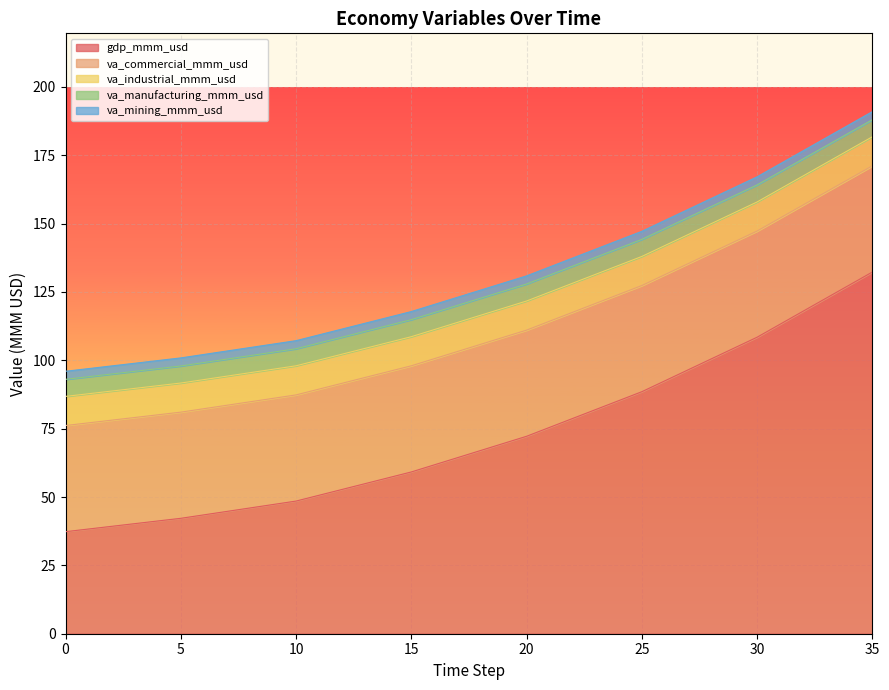

True or false: va_industrial_mmm_usd and va_mining_mmm_usd intersect in this chart.

False